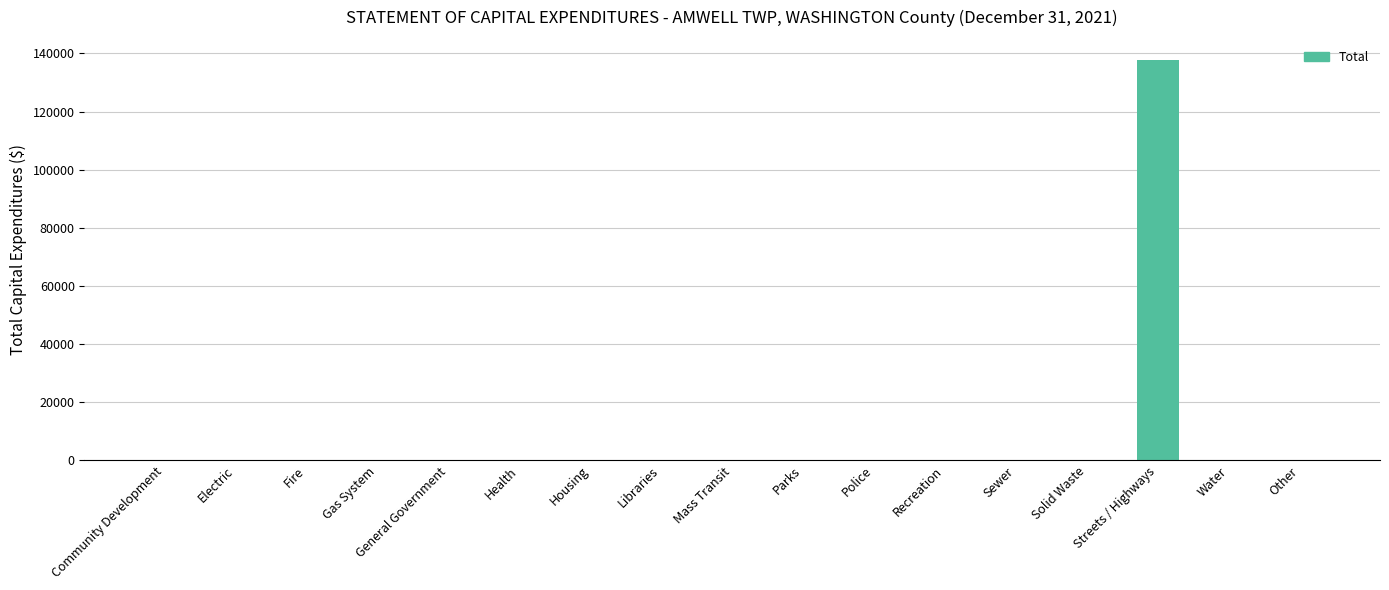

Which label corresponds to the largest value in the chart?

Streets / Highways